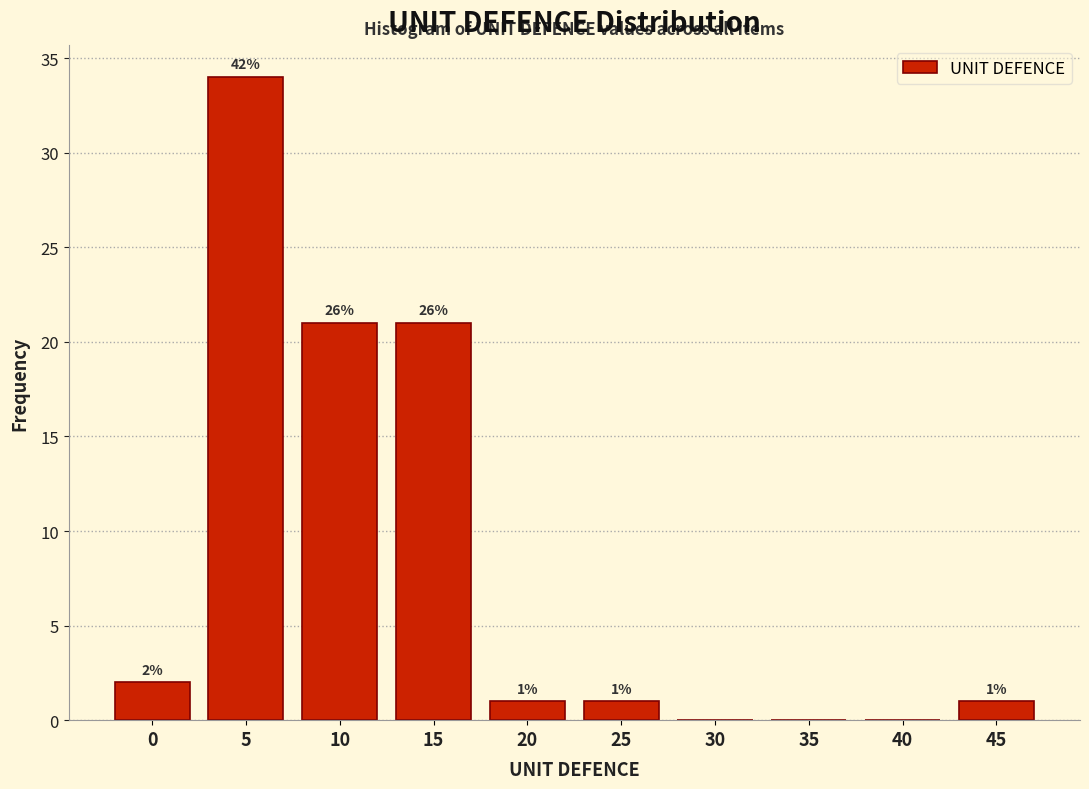

Reading left to right, transcribe all the data shown in this chart.

0=2	5=34	10=21	15=21	20=1	25=1	30=0	35=0	40=0	45=1